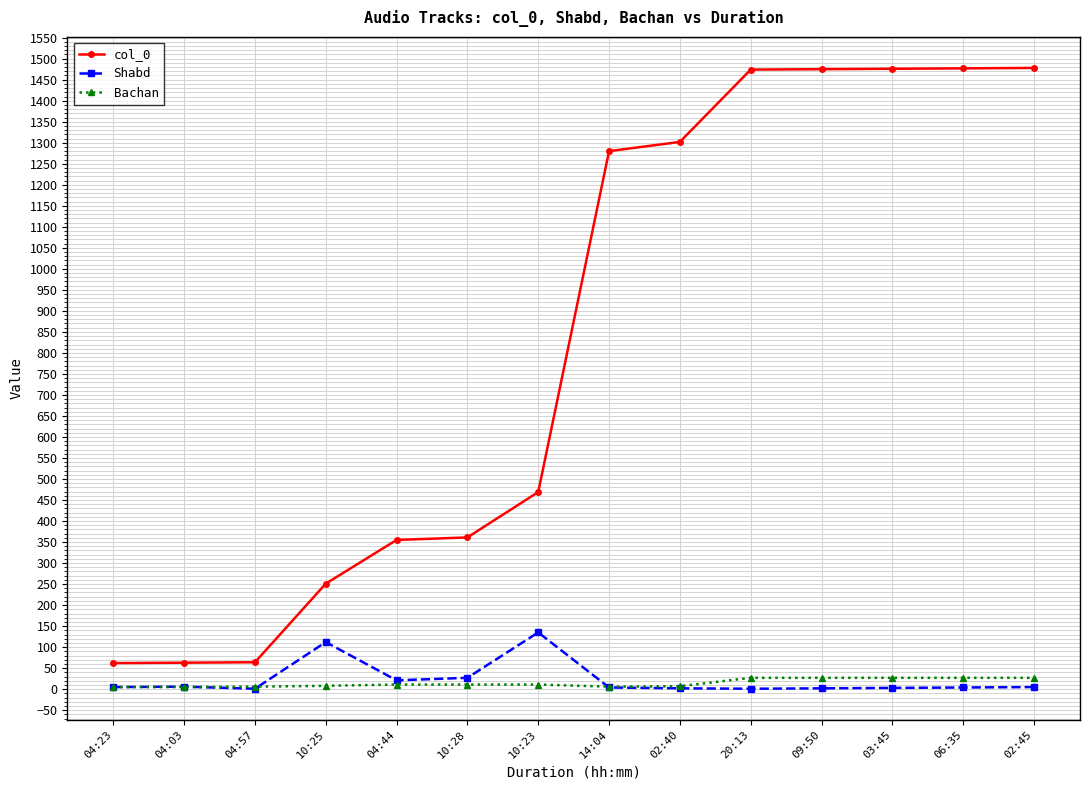

True or false: Shabd and col_0 cross at least once.

False